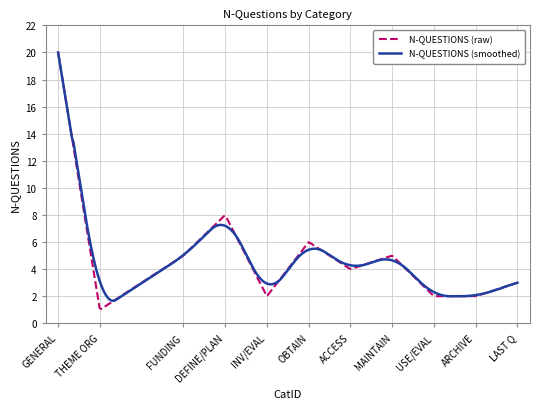

What is the minimum value shown in the chart?

1.1